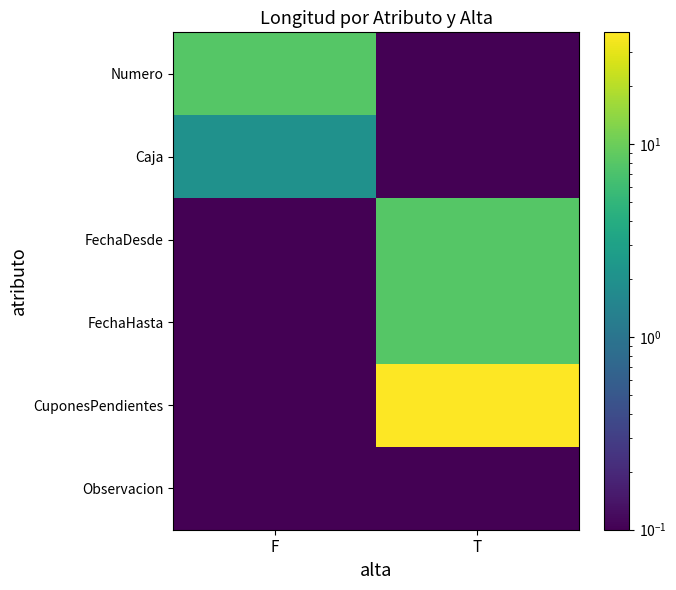

Reading right to left, list all the values displayed in this chart.

Numero: T=0.1	F=8.0
Caja: T=0.1	F=2.0
FechaDesde: T=8.0	F=0.1
FechaHasta: T=8.0	F=0.1
CuponesPendientes: T=38.0	F=0.1
Observacion: T=0.1	F=0.1